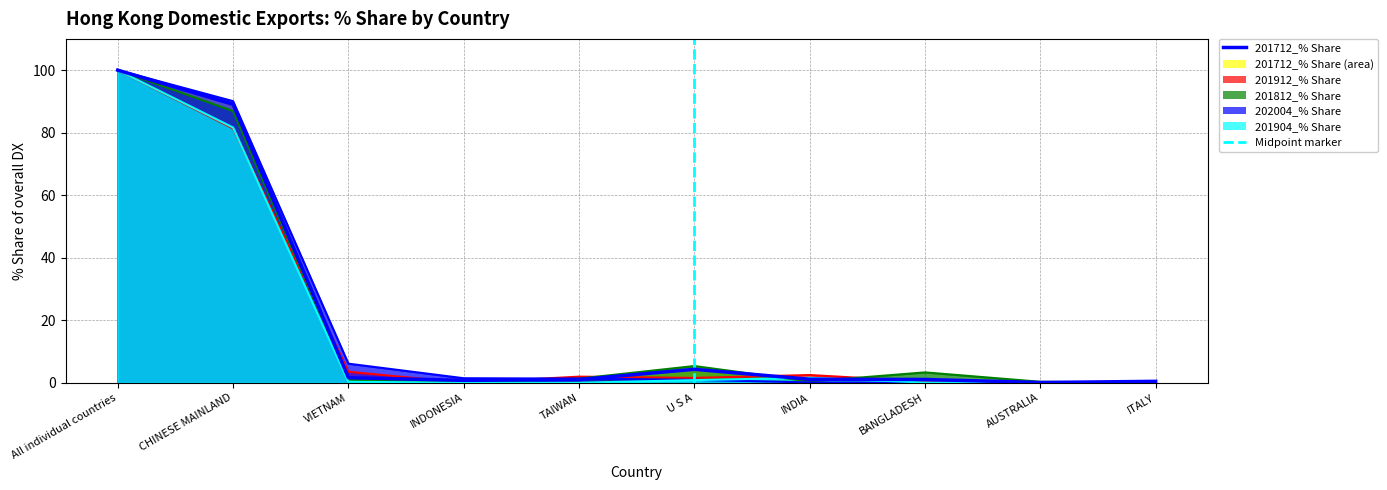

What is the difference between the maximum and minimum values in the 201912_% Share series?

100.0